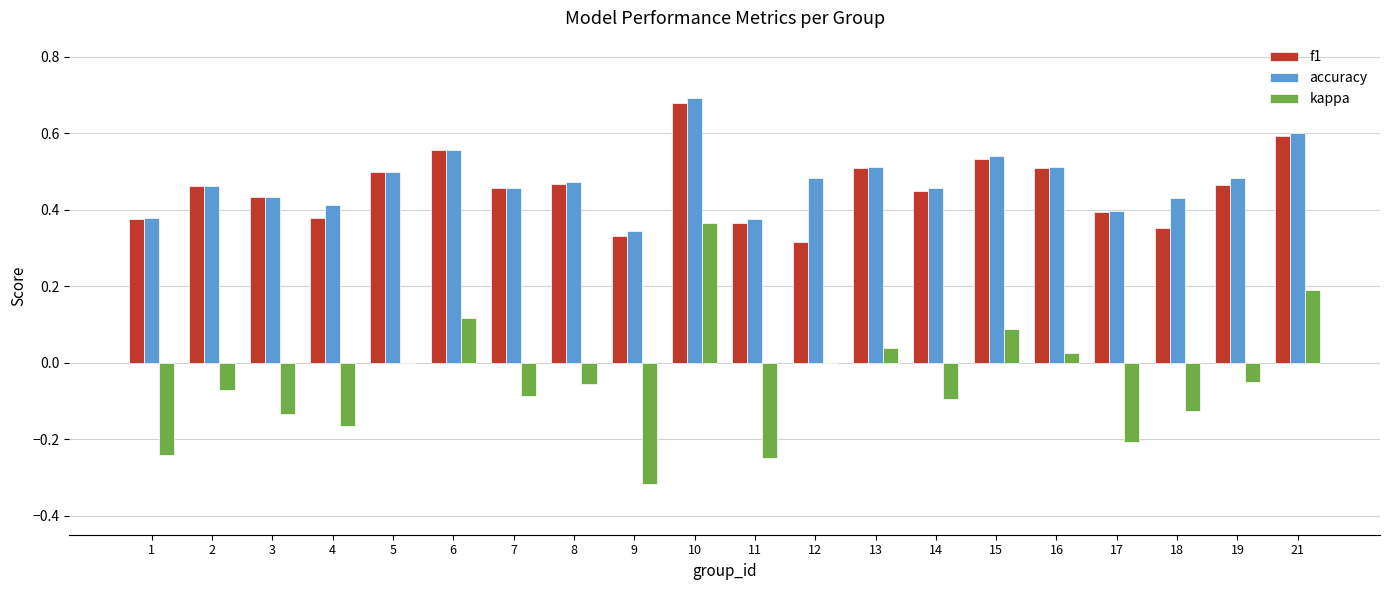

Which series changed the most between 5 and 14?

kappa